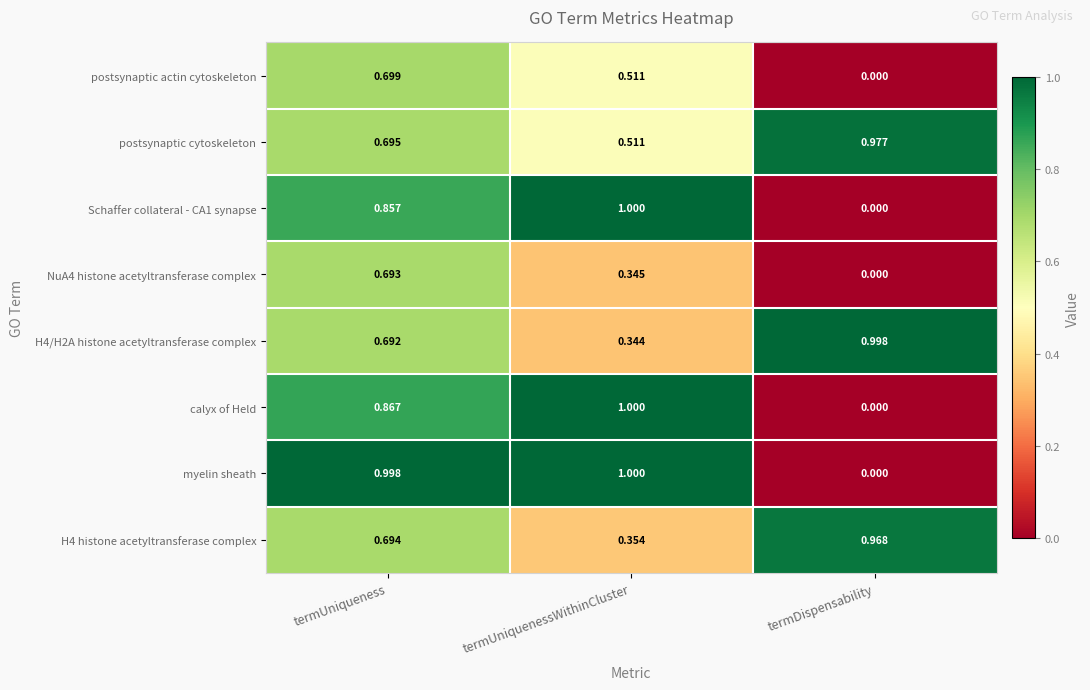

List the labels in order of H4/H2A histone acetyltransferase complex value, largest first.

termDispensability, termUniqueness, termUniquenessWithinCluster